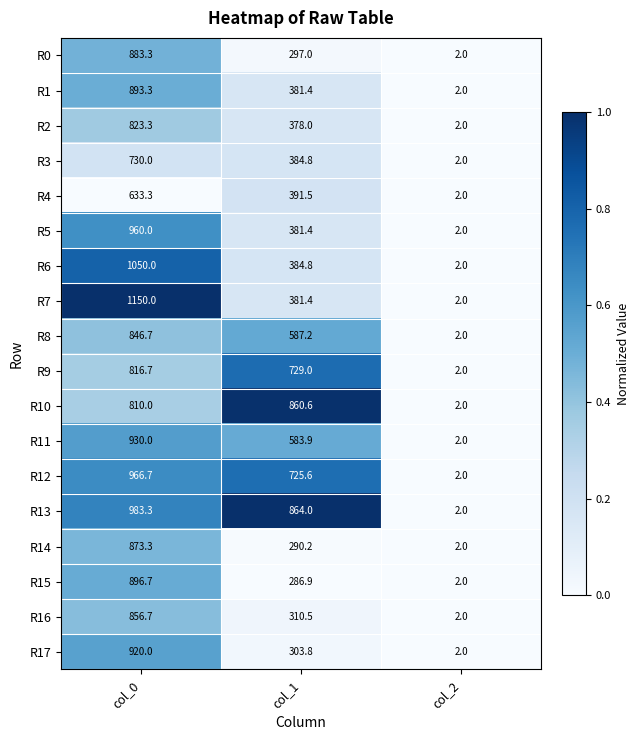

What is the difference between the R17 values at col_0 and col_2?

918.0